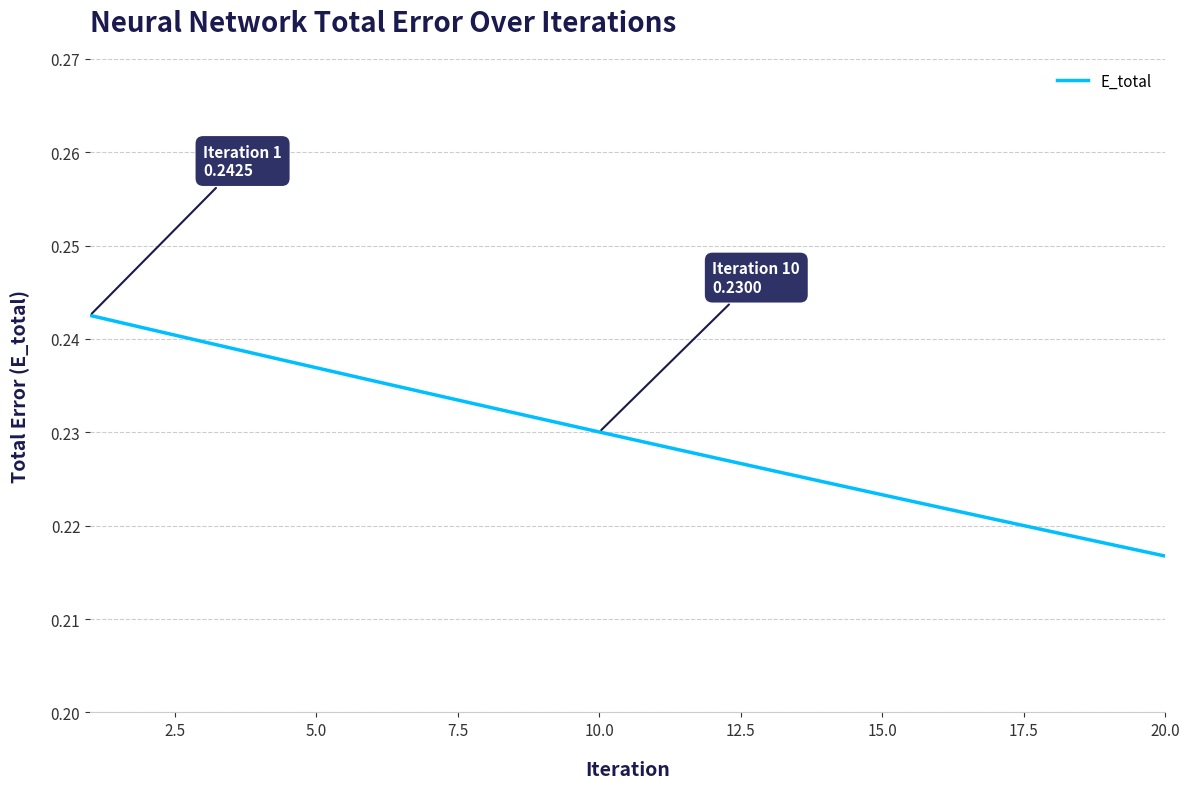

Reading left to right, extract all data points from this chart.

0.2	0.2	0.2	0.2	0.2	0.2	0.2	0.2	0.2	0.2	0.2	0.2	0.2	0.2	0.2	0.2	0.2	0.2	0.2	0.2